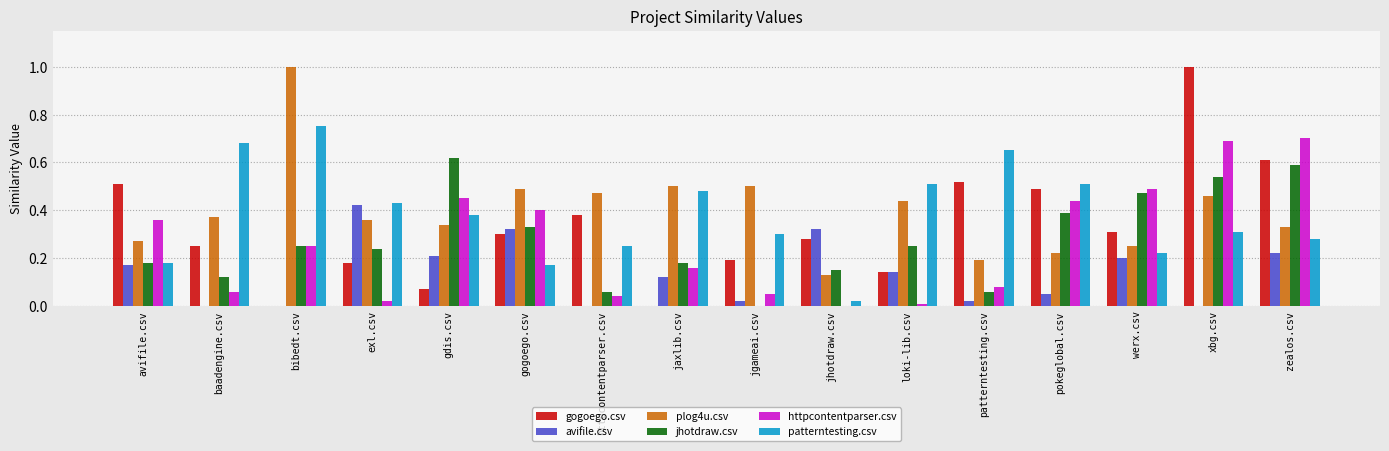

What is the maximum value shown in the chart?

1.0